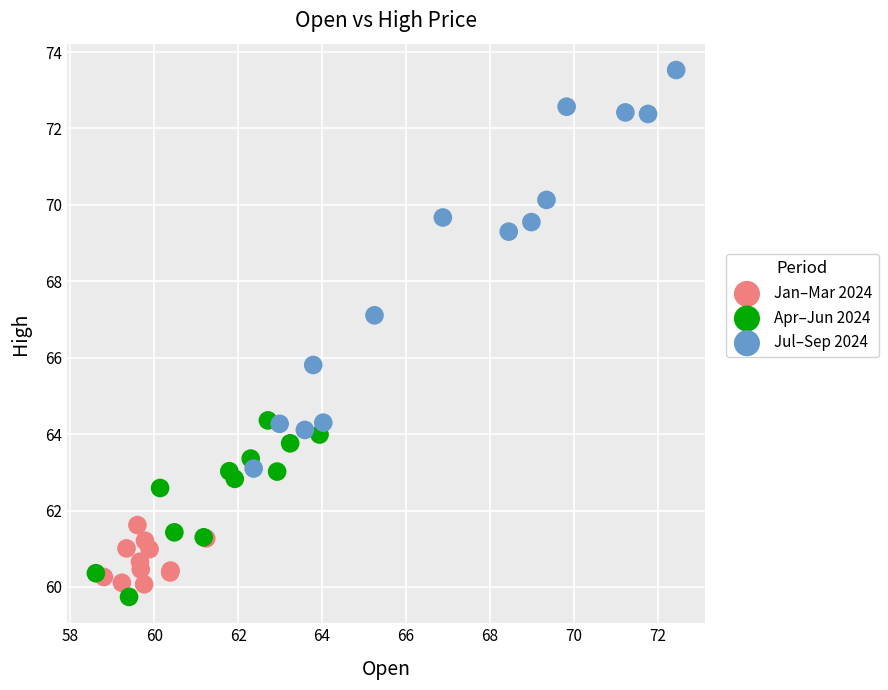

Which series has the widest spread of Y values?

Jul–Sep 2024